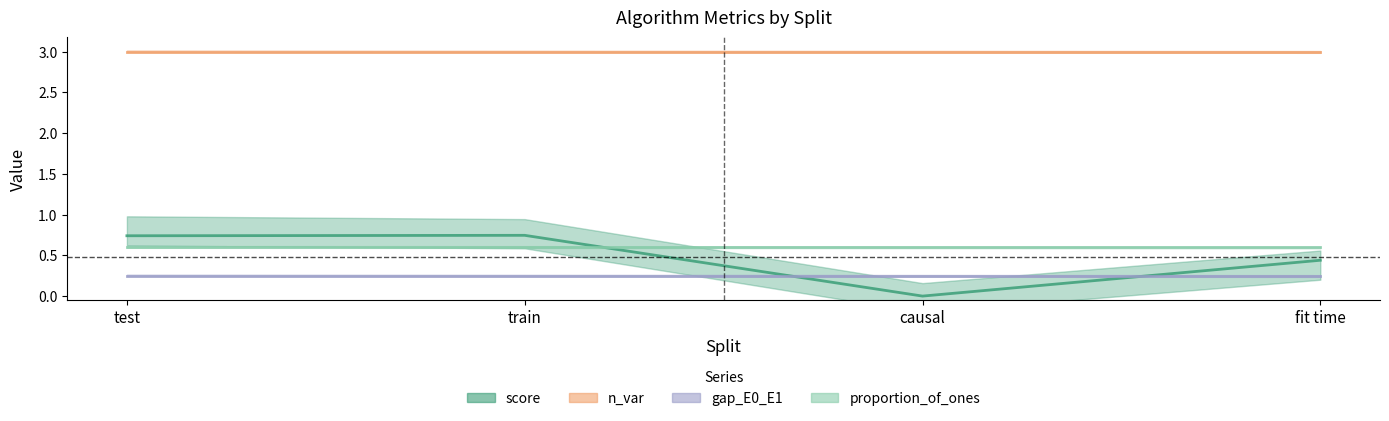

What is the label of the 1st point from the left?

test